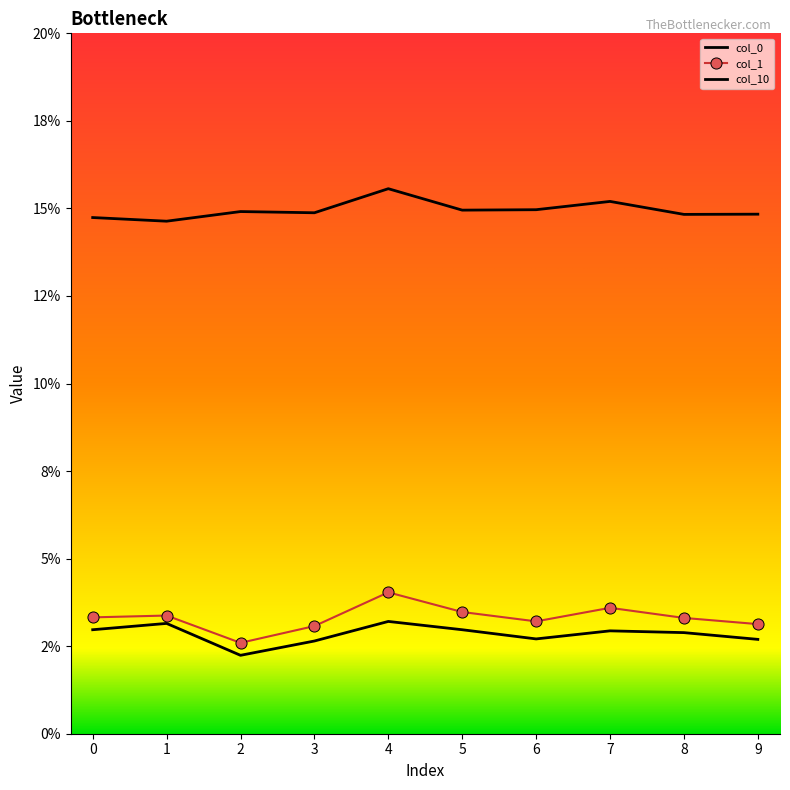

Which category has the highest value across all series?

4